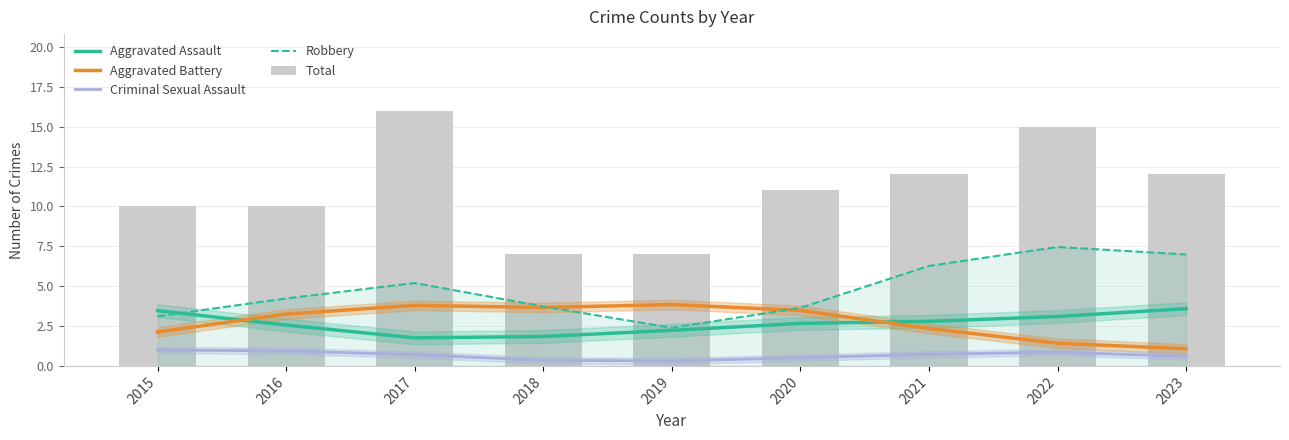

At how many categories does at least one series exceed 6?

9